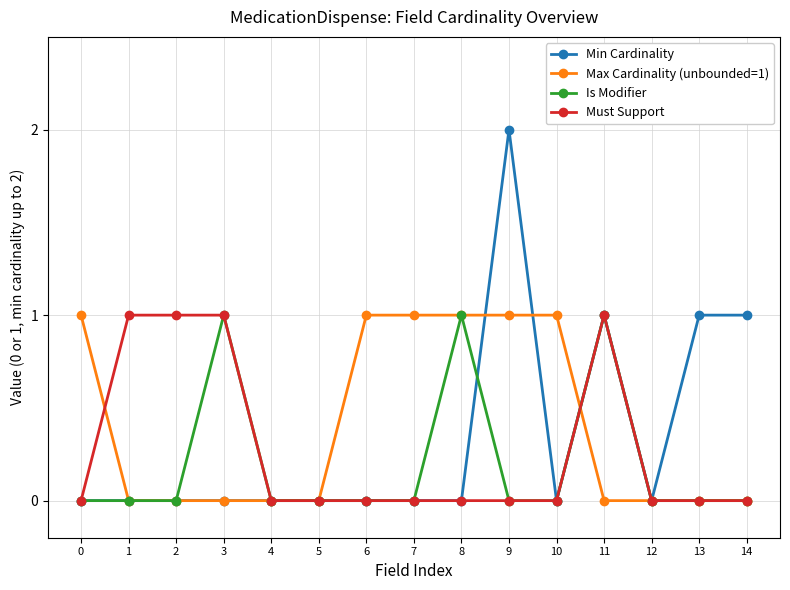

The value of Min Cardinality at 12 is 0. True or false?

True